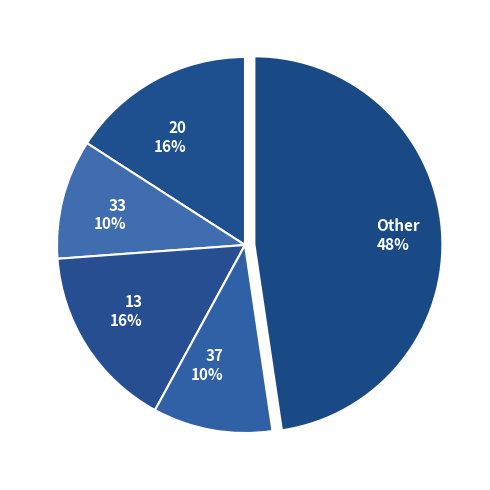

Is the sum of 20 and 33 greater than half?

No